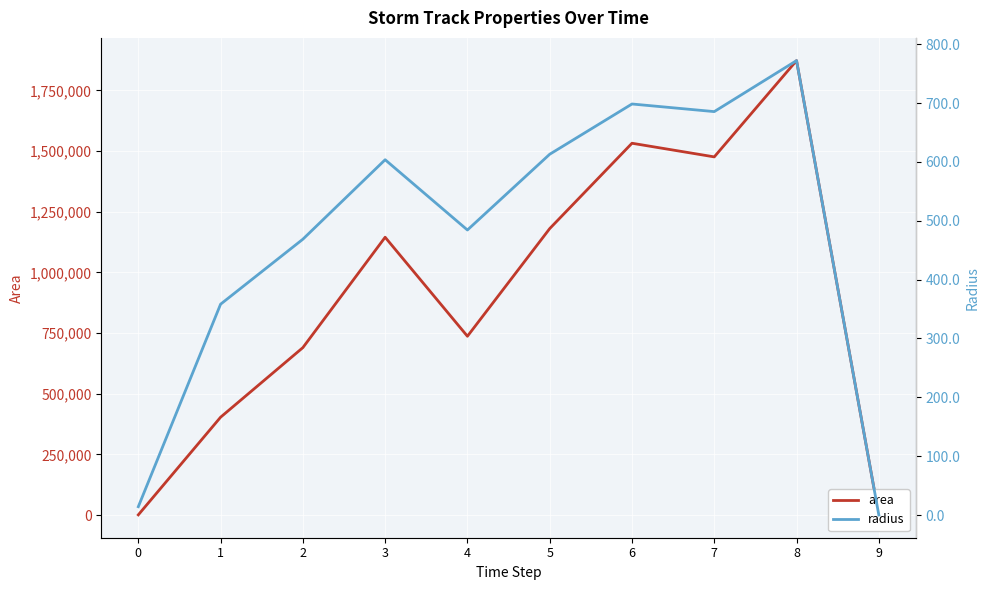

Which series has the largest total across all categories?

area